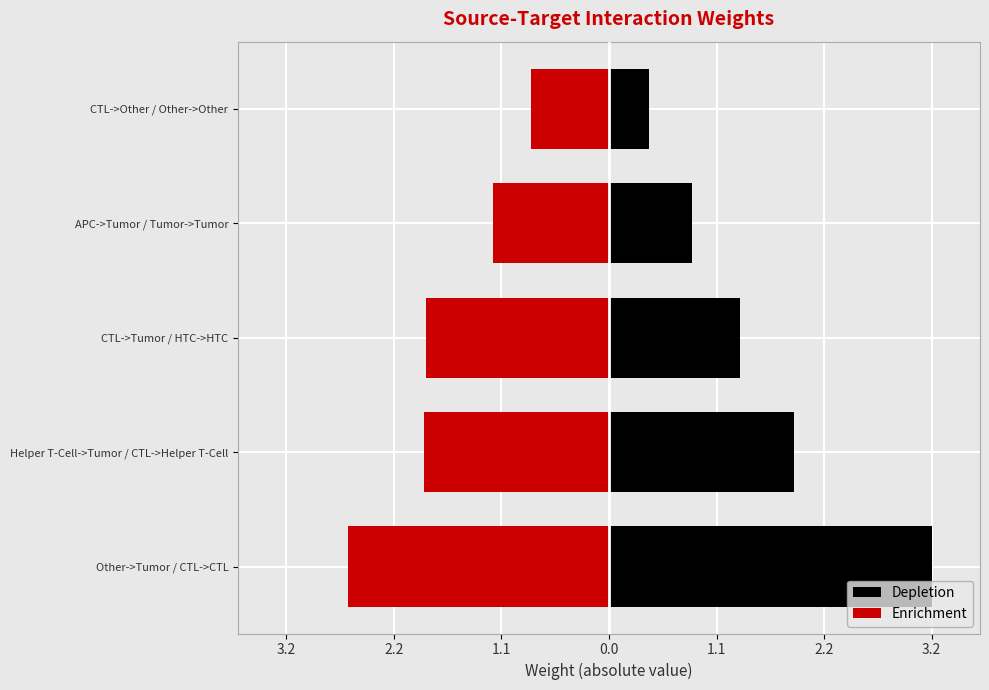

What is the highest value of the Enrichment series?

-0.8